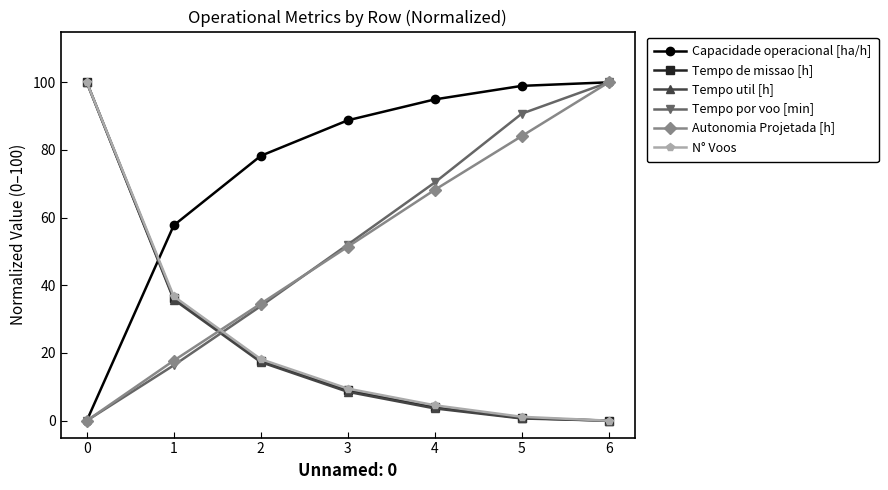

What is the highest value of the Tempo util [h] series?

100.0